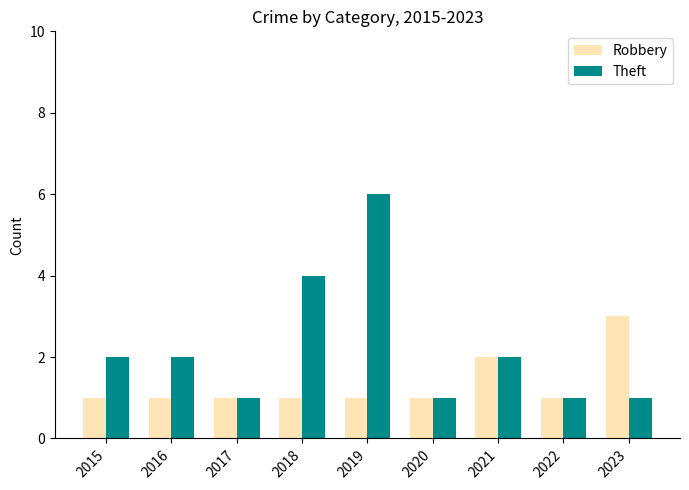

What are all the series names shown in the legend?

Robbery, Theft